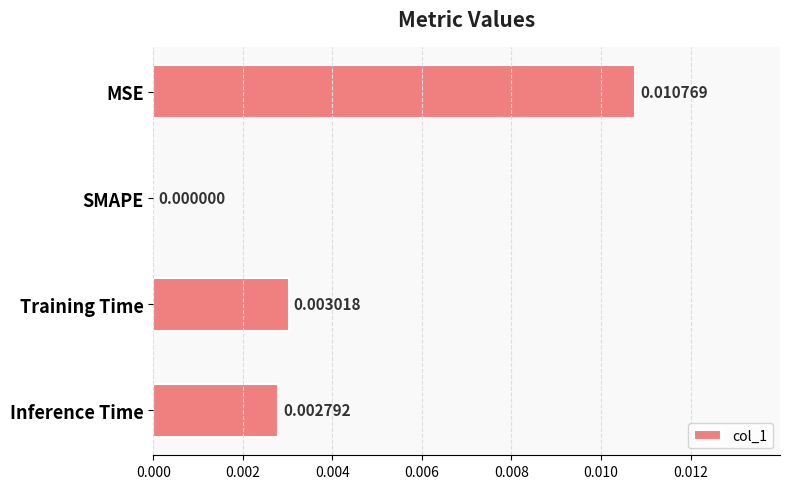

Which label corresponds to the largest value in the chart?

MSE